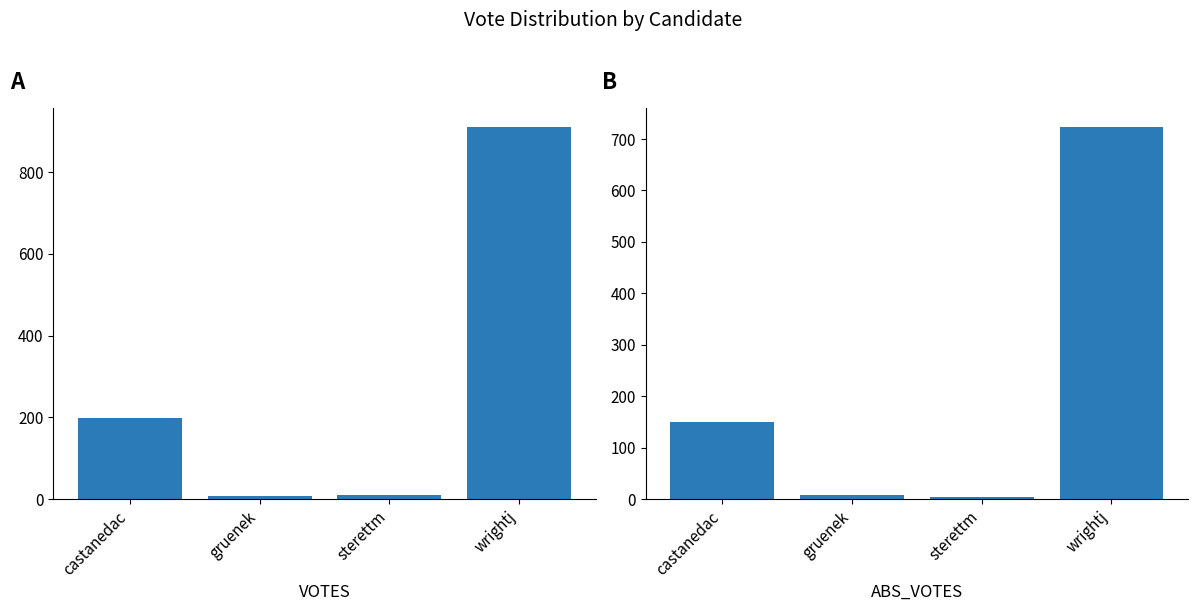

True or false: VOTES has a value of 199 at castanedac.

True